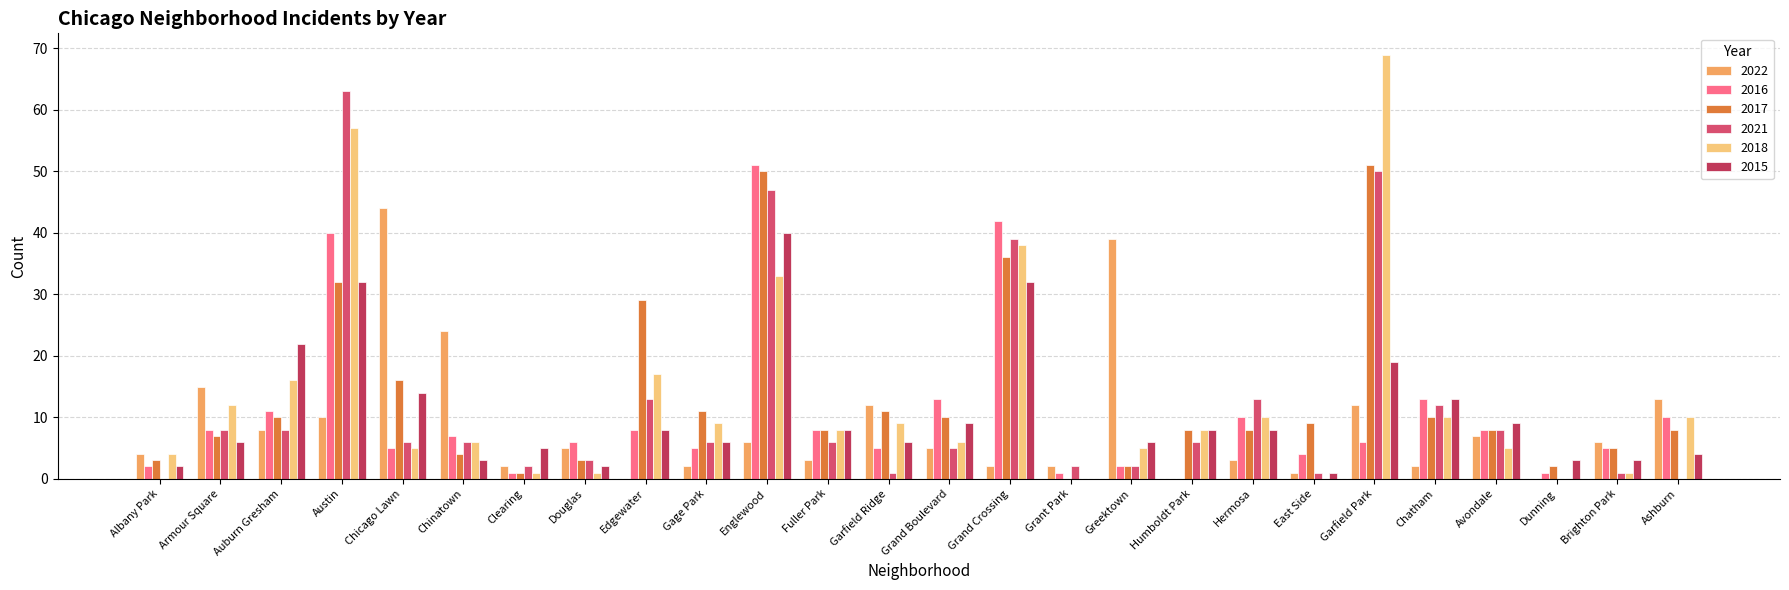

Where does the 2021 series first go above 6?

Armour Square